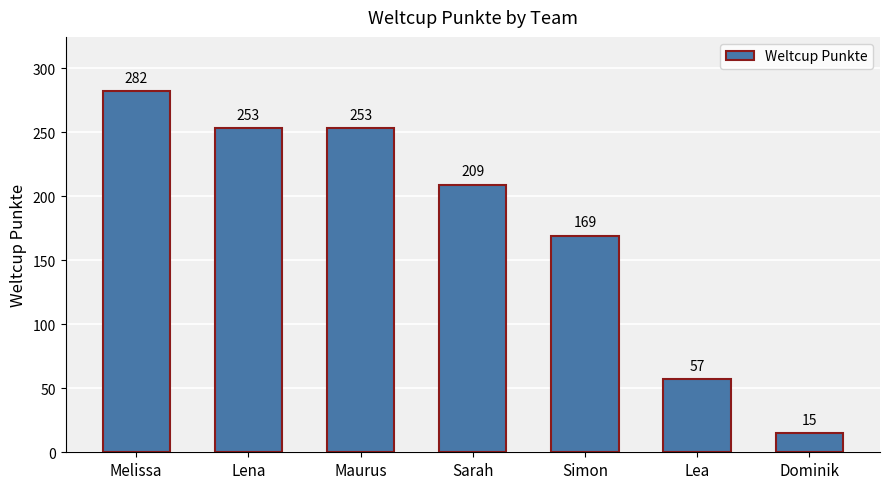

What is the smallest value displayed?

15